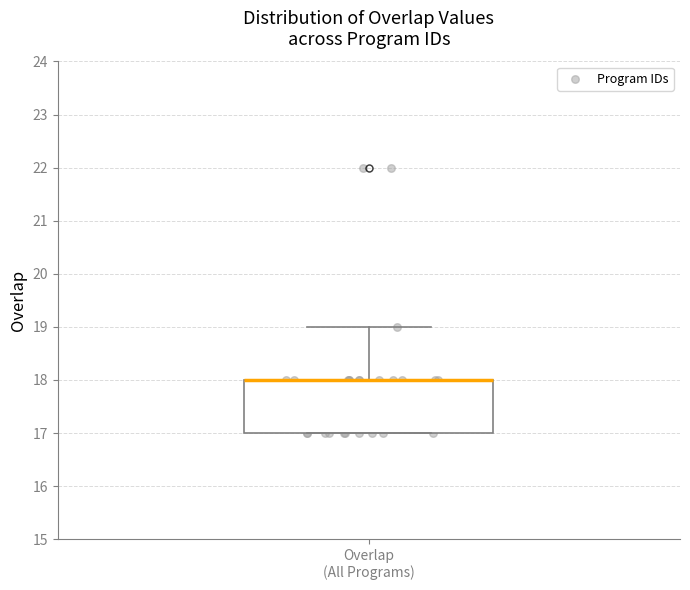

Read this box plot against the y-axis: the position of the median line, the range covered by the box, and the ends of both whiskers. The values are not printed on the chart, so give them approximately, as read against the axis.

median 18 (drawn on the box's upper edge), box 17 to 18, whiskers 17 to 19